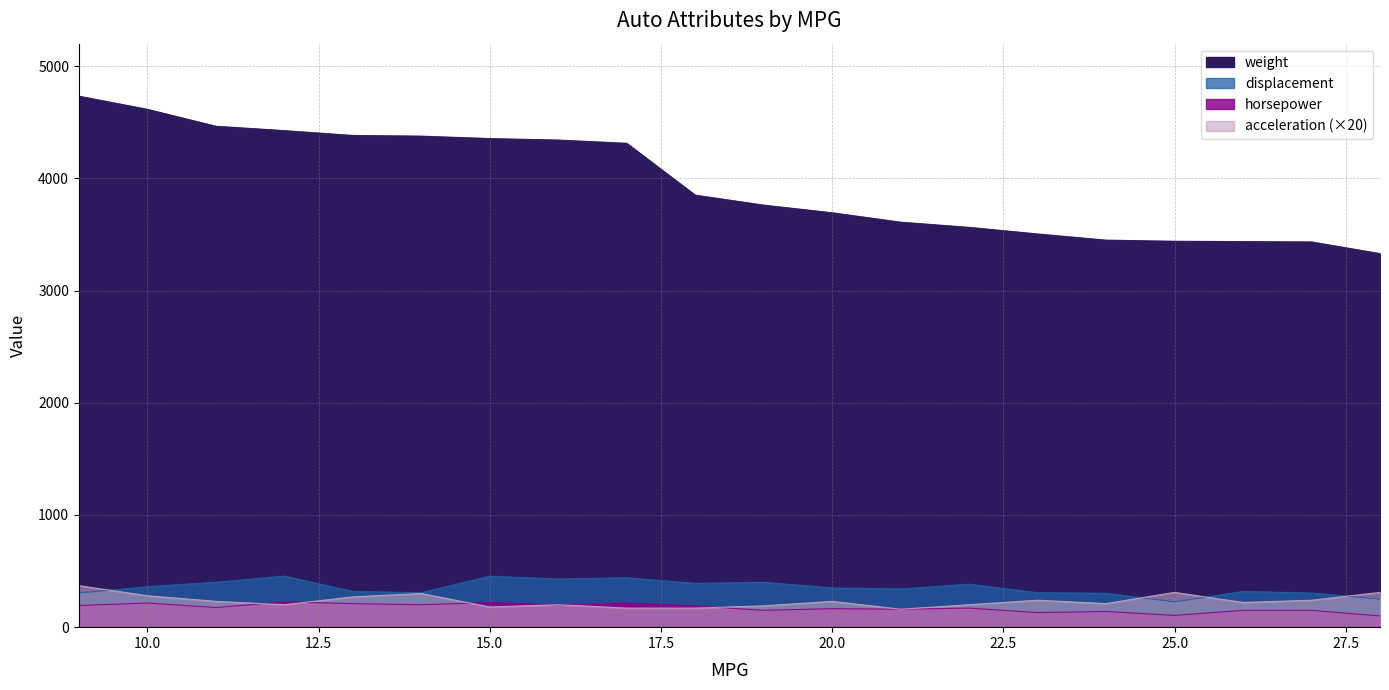

Reading right to left, what are all the values shown in this chart?

weight: 28=3329	27=3433	26=3436	25=3439	24=3449	23=3504	22=3563	21=3609	20=3693	19=3761	18=3850	17=4312	16=4341	15=4354	14=4376	13=4382	12=4425	11=4464	10=4615	9=4732
horsepower: 28=100	27=150	26=150	25=105	24=140	23=130	22=170	21=160	20=165	19=150	18=190	17=215	16=198	15=220	14=200	13=210	12=225	11=175	10=215	9=193
displacement: 28=250	27=304	26=318	25=225	24=302	23=307	22=383	21=340	20=350	19=400	18=390	17=440	16=429	15=454	14=307	13=318	12=455	11=400	10=360	9=304
acceleration: 28=310	27=240	26=220	25=310	24=210	23=240	22=200	21=160	20=230	19=190	18=170	17=170	16=200	15=180	14=300	13=270	12=200	11=230	10=280	9=370